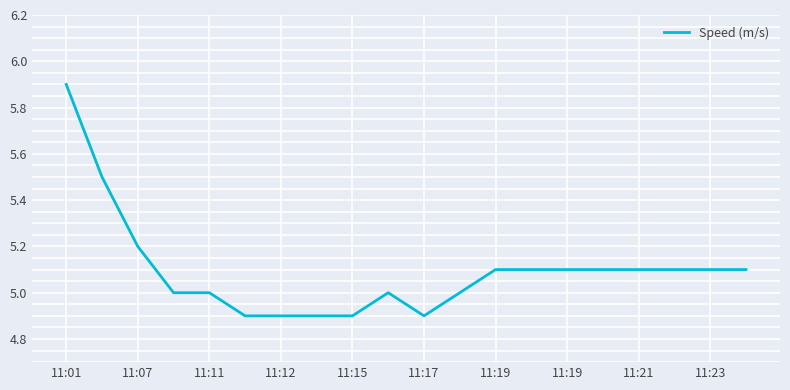

What is the maximum value shown in the chart?

5.9